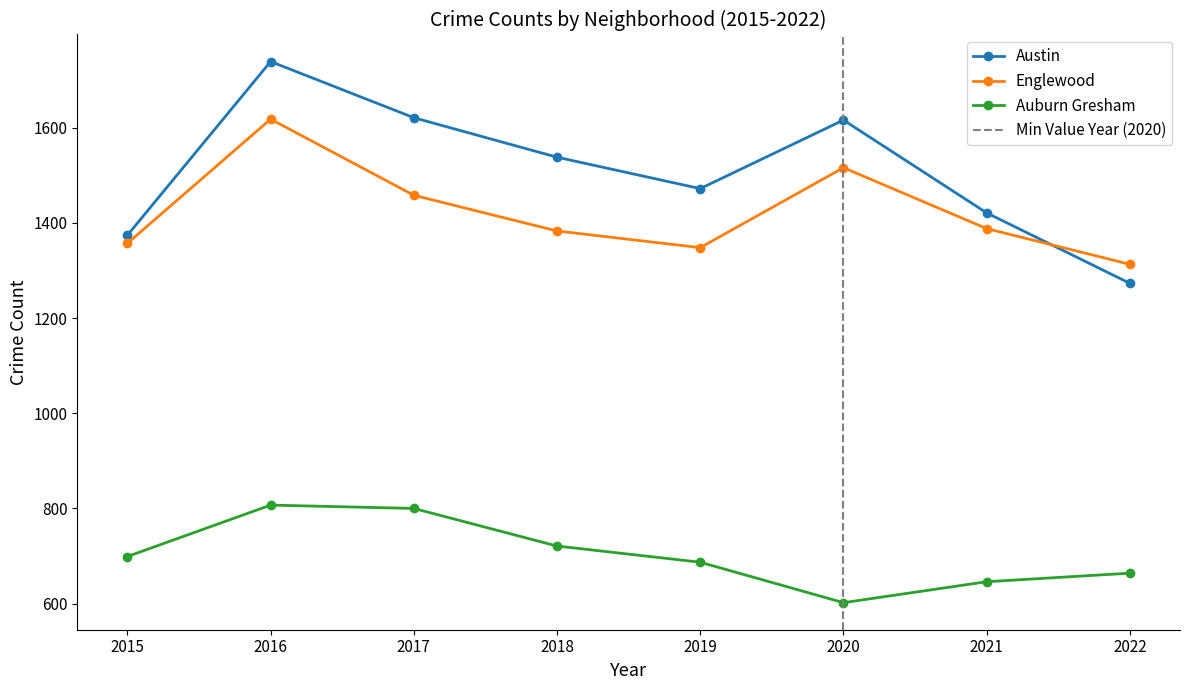

Between 2017 and 2021, which is larger?

2017